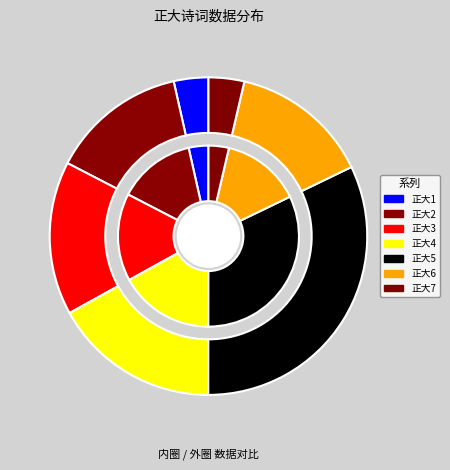

Count the number of slices in the pie.

7